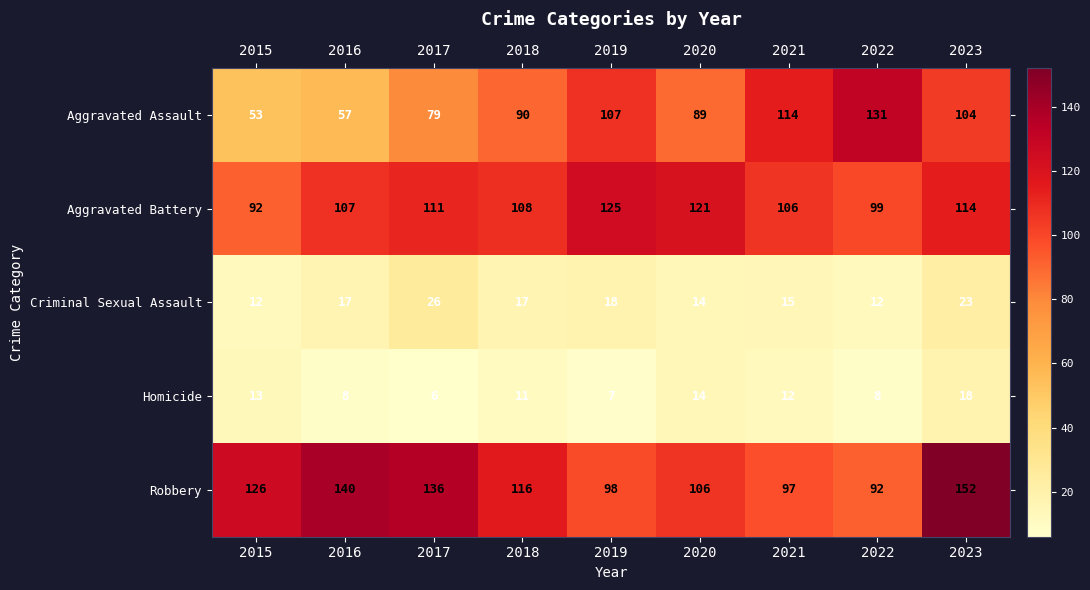

At which category does the chart reach its minimum across all series?

2017